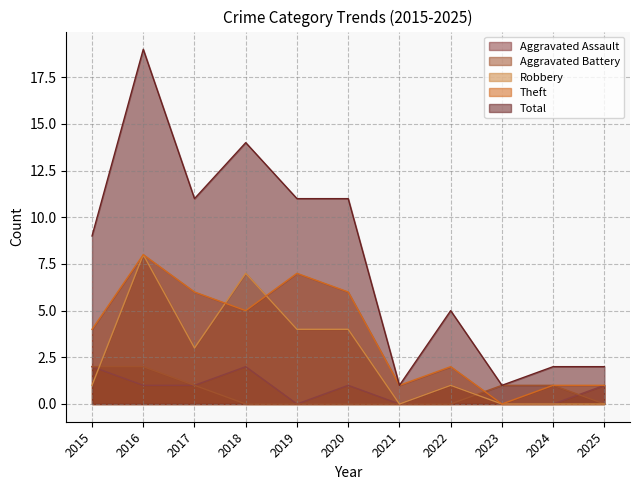

How many data points in Theft are above 4?

5